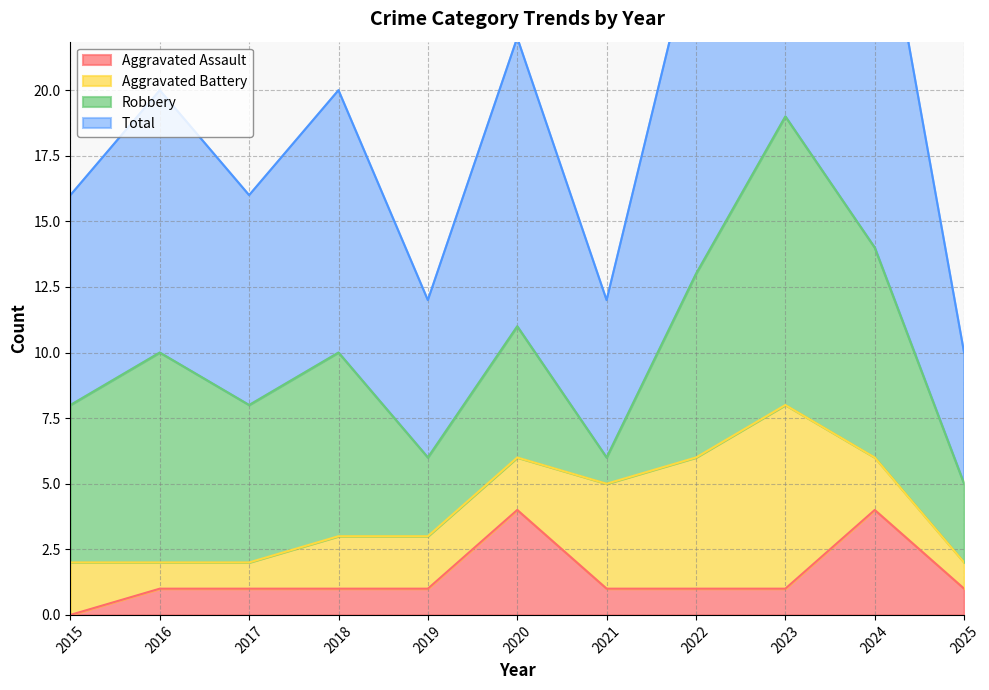

What is the value of the Aggravated Assault point at the 8th from the left?

1